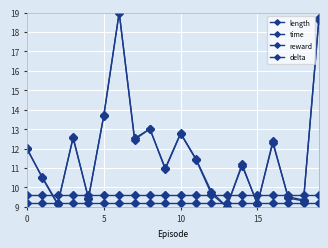

How many lines are shown in the chart?

4